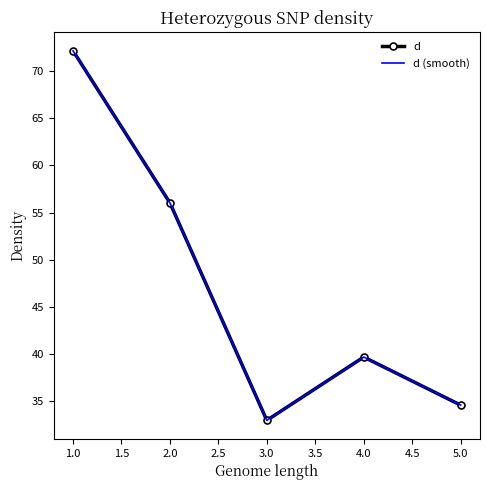

True or false: d and d (smooth) intersect in this chart.

False